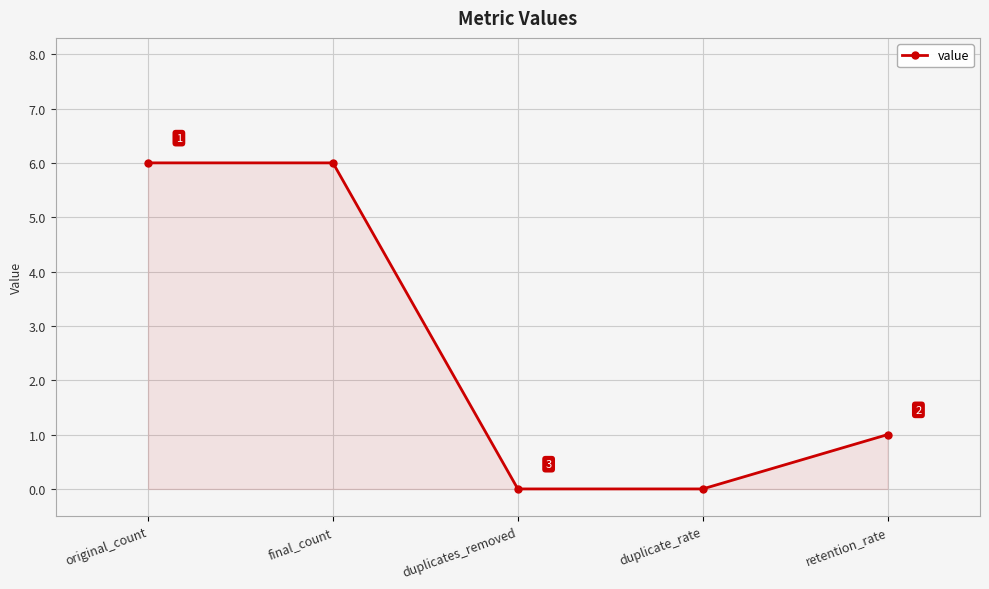

What is the greatest value displayed?

6